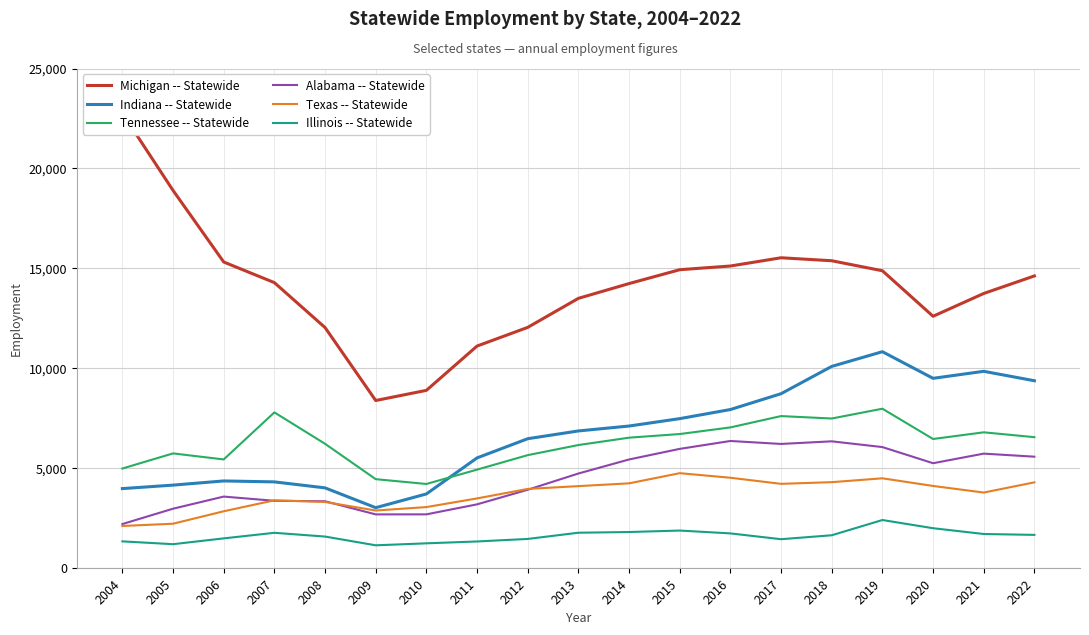

Between 2004 and 2014, which series saw the biggest shift?

Michigan -- Statewide